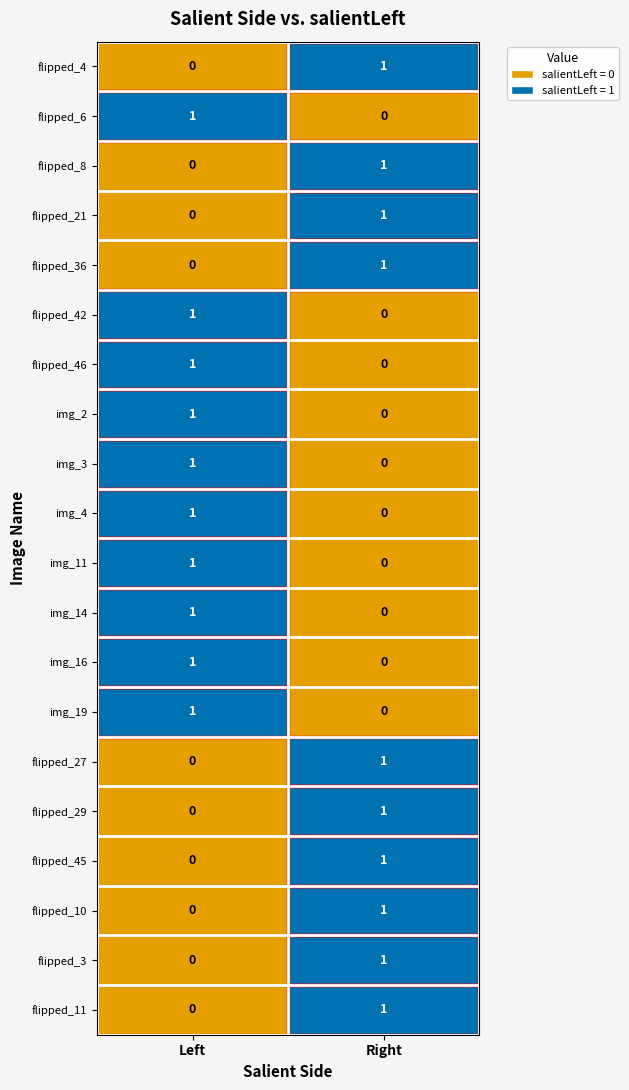

Is it true that flipped_21 equals 1 at Right?

True